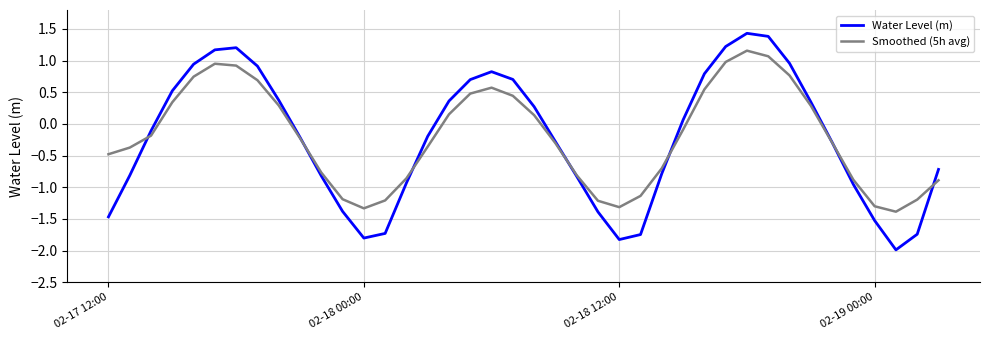

What is the smallest value displayed?

-2.0